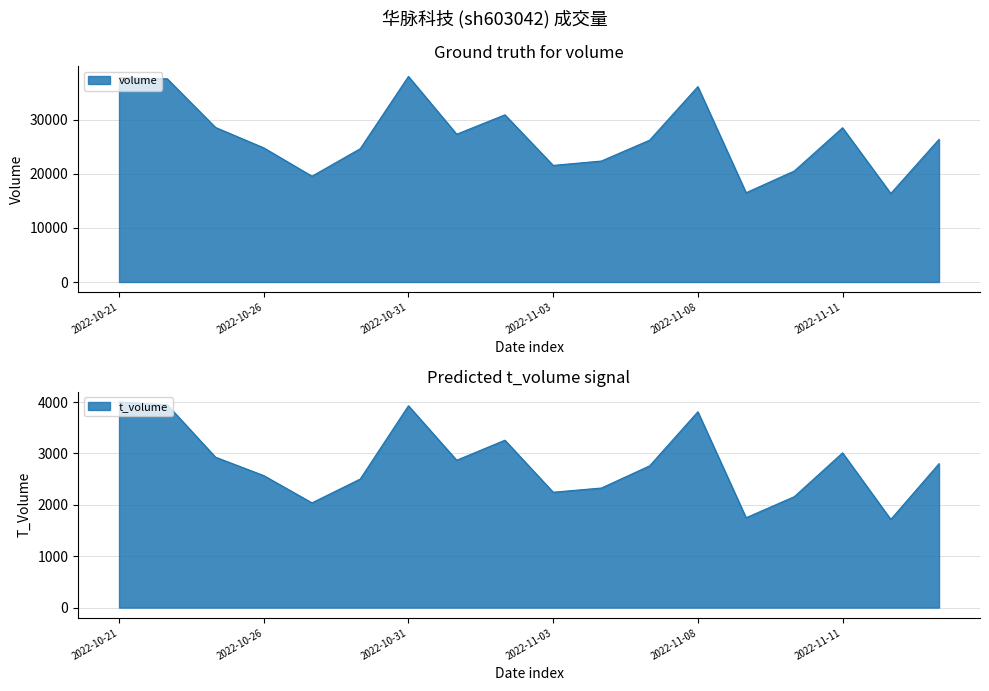

At which category is the sum across all series the highest?

2022-10-31